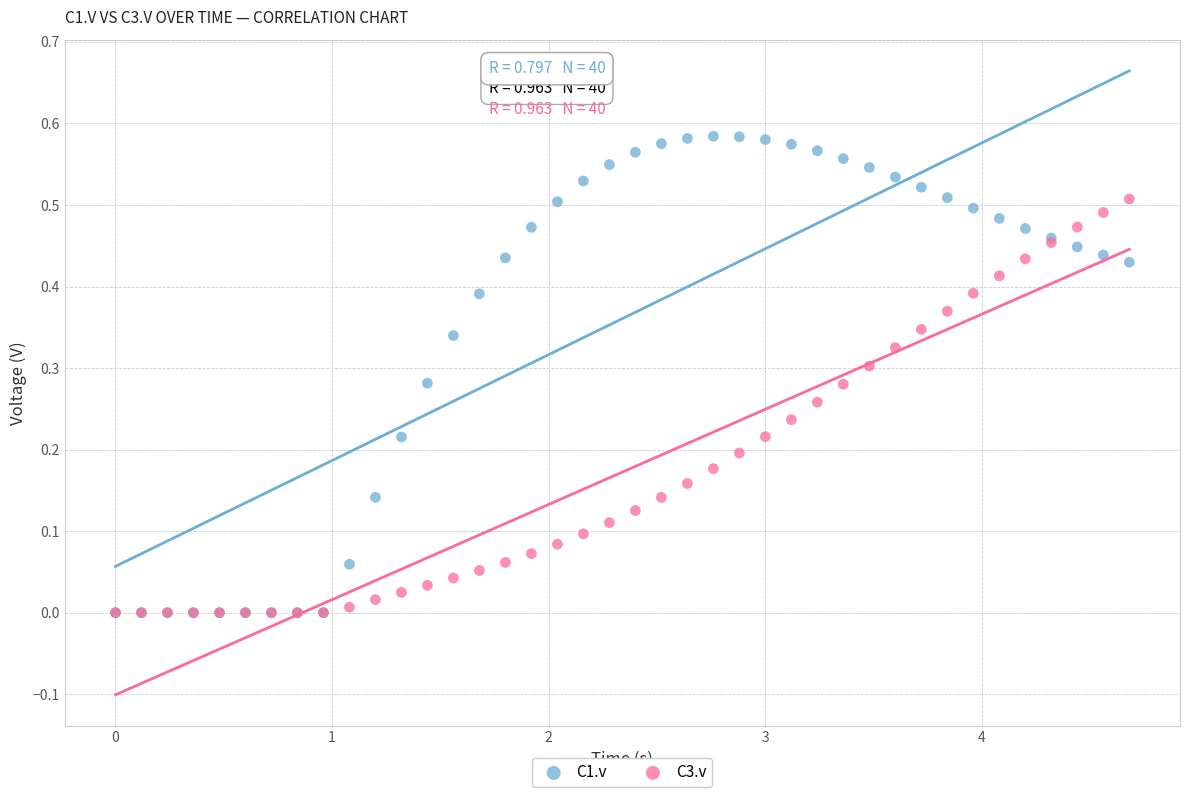

Which series has the widest spread of Y values?

C1.v